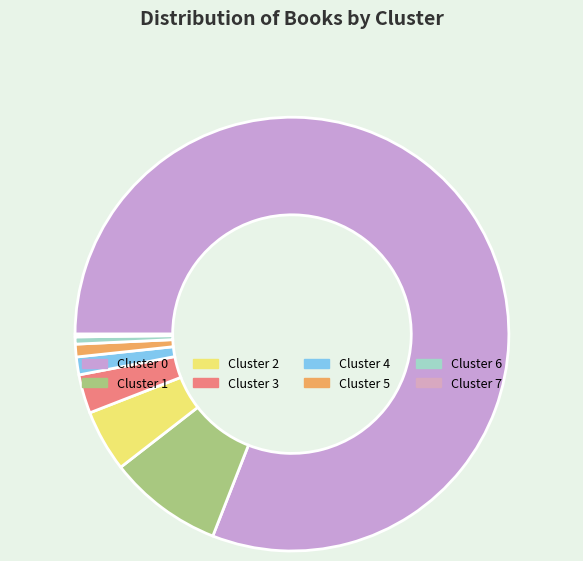

Which slice represents more than half of the pie?

Cluster 0